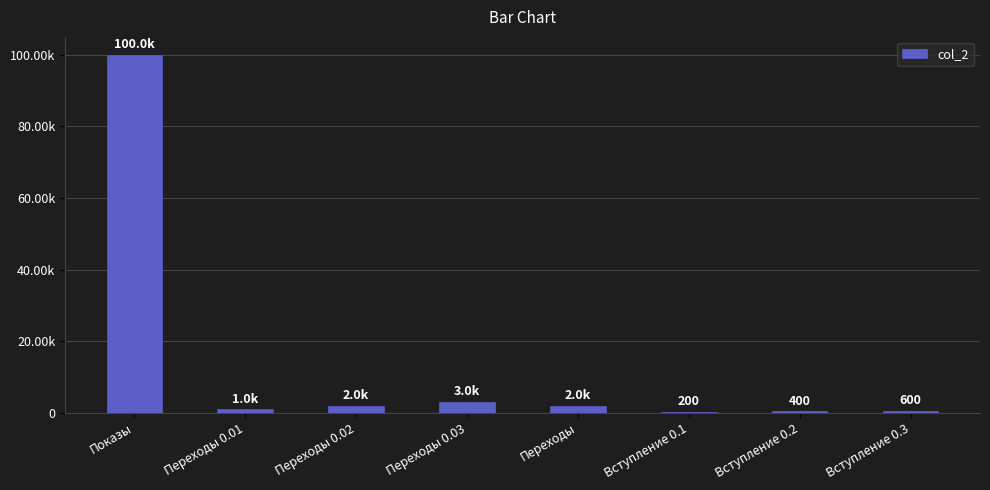

Reading right to left, what are all the values shown in this chart?

600	400	200	2000	3000	2000	1000	100000